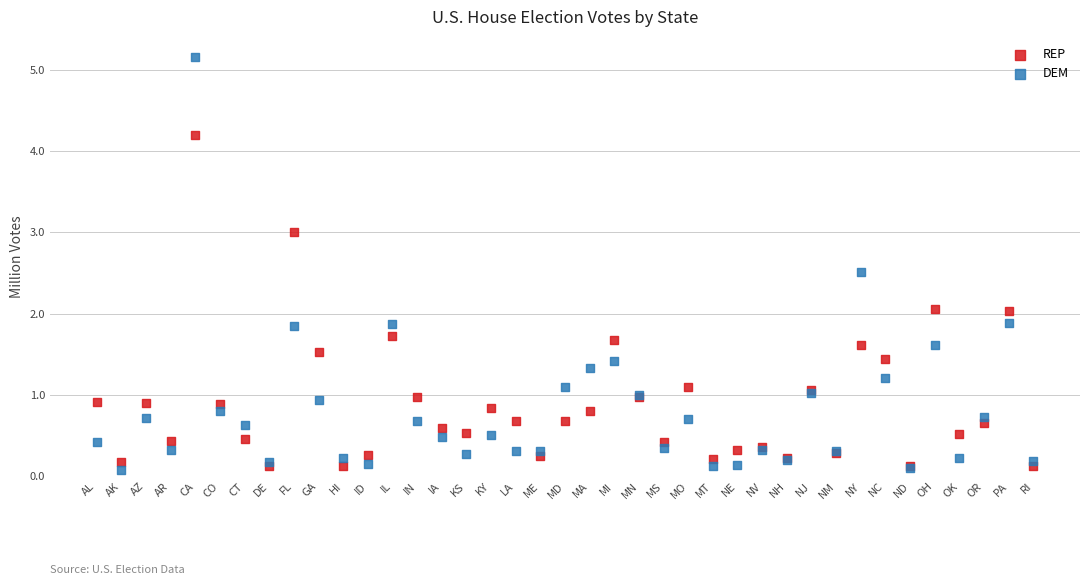

What are all the series names shown in the legend?

REP, DEM